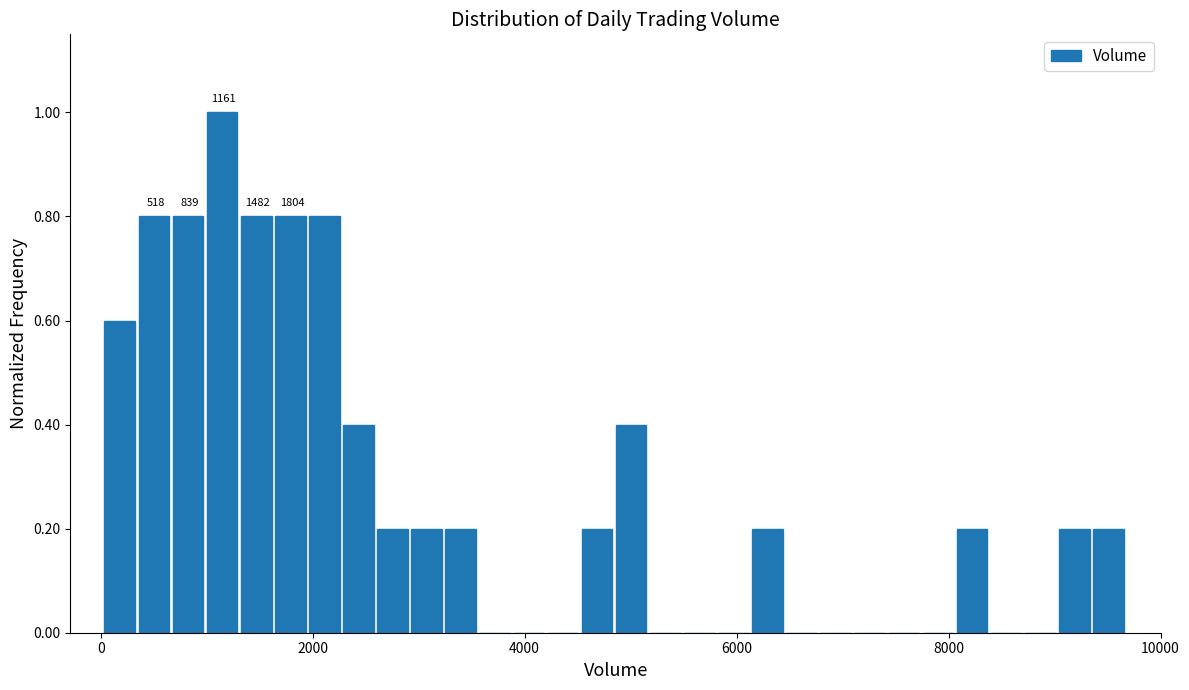

Around what value on the x-axis is the tallest bar? Give the approximate position of its centre, as read against the axis.

1200